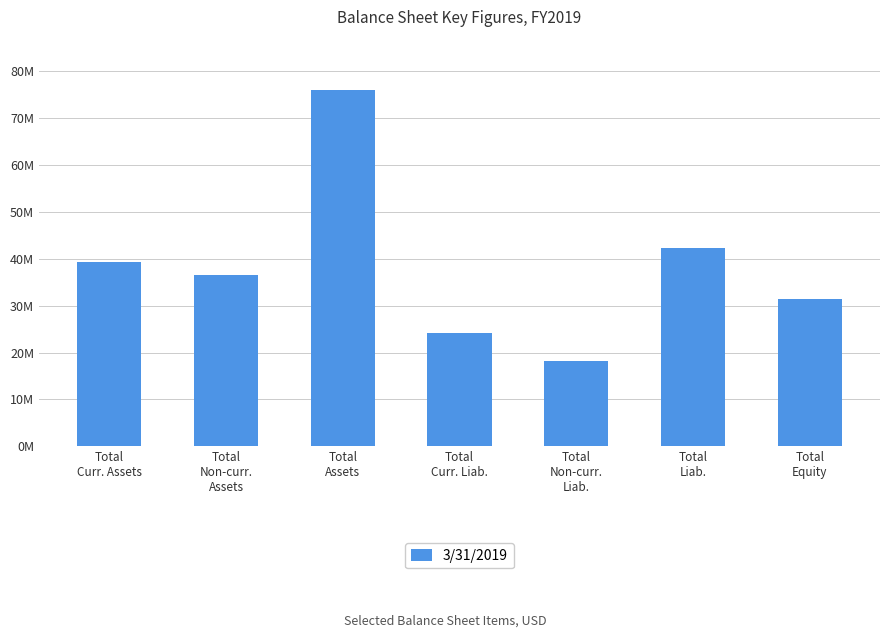

What position from the left is Total
Non-curr.
Liab.?

5